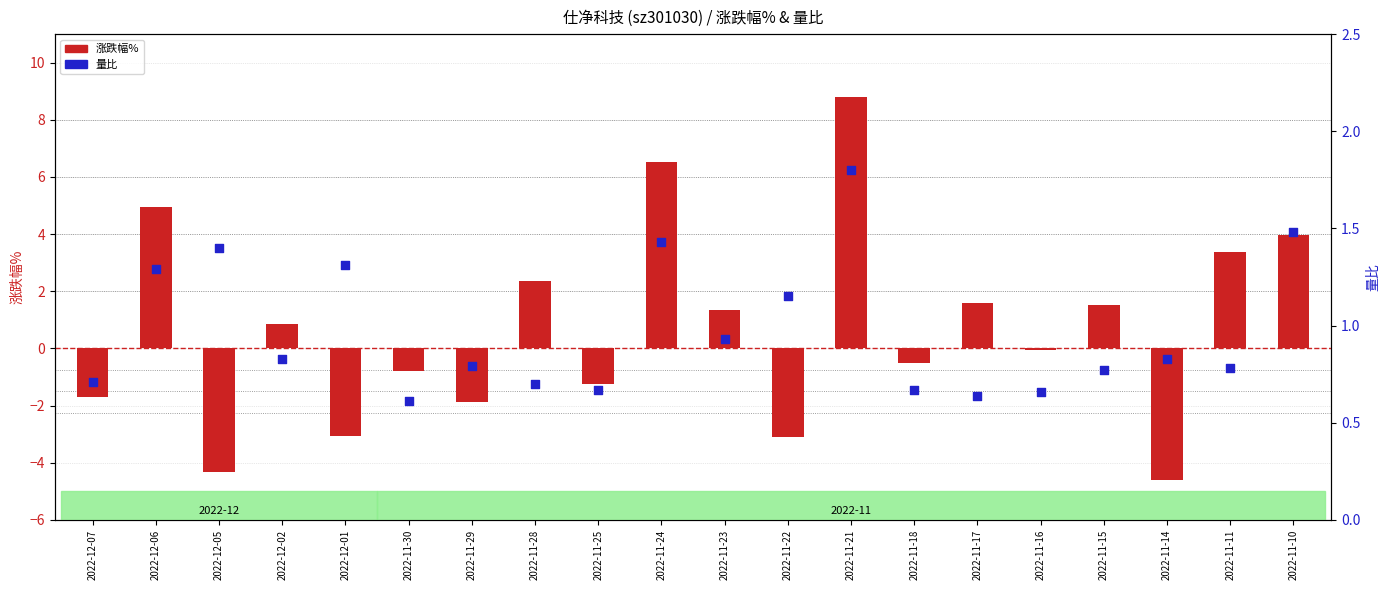

Which series has the largest total across all categories?

量比